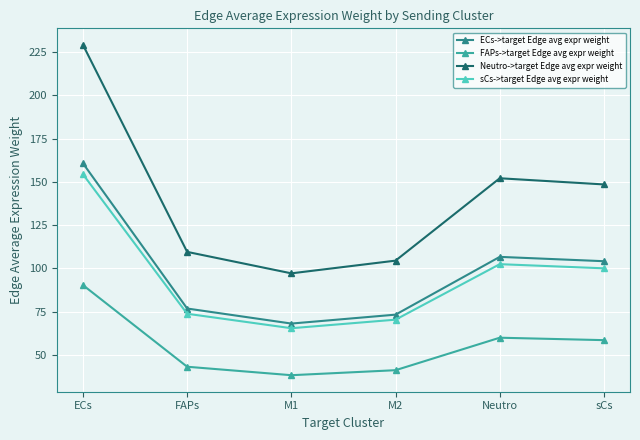

What is the difference between the second highest and second lowest values in the sCs->target Edge avg expr weight series?

32.1